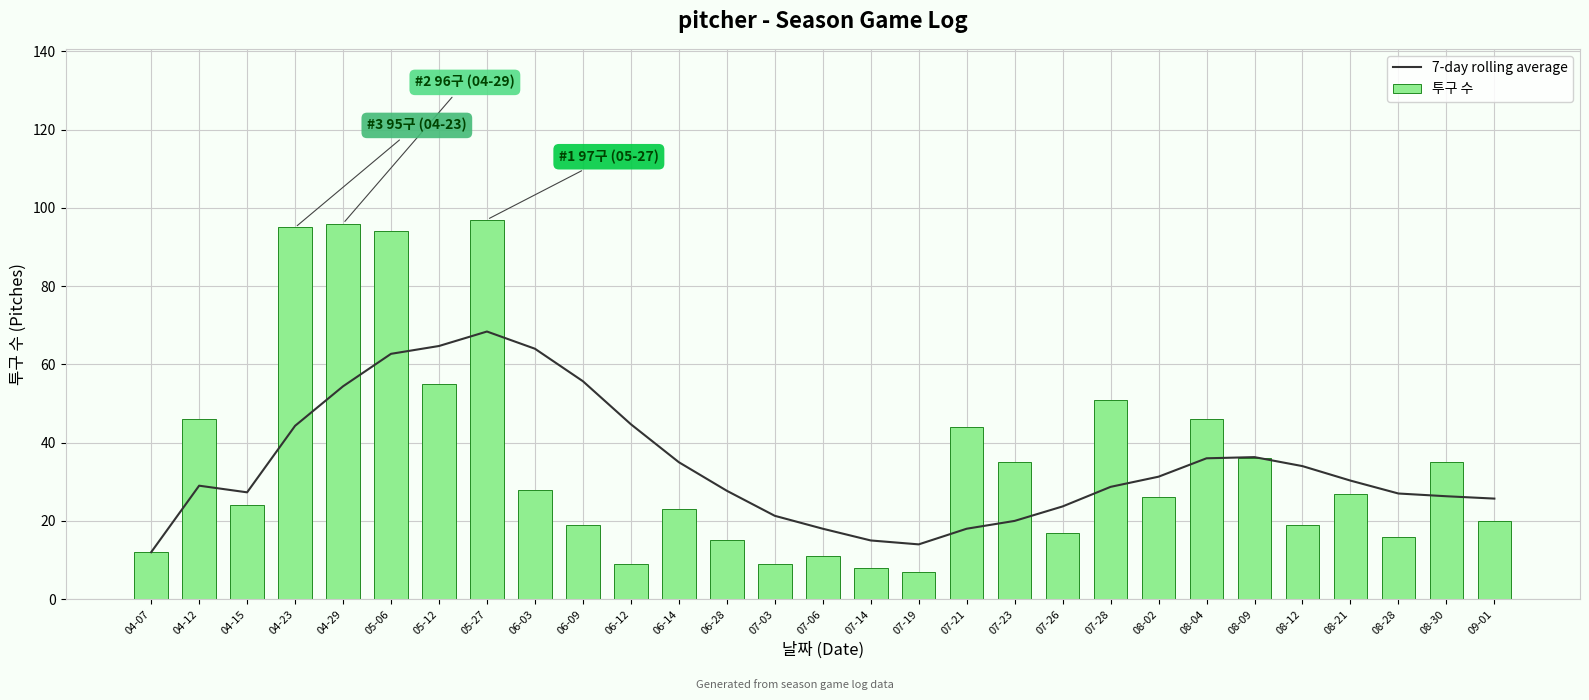

What are all the series names shown in the legend?

7-day rolling average, 투구 수